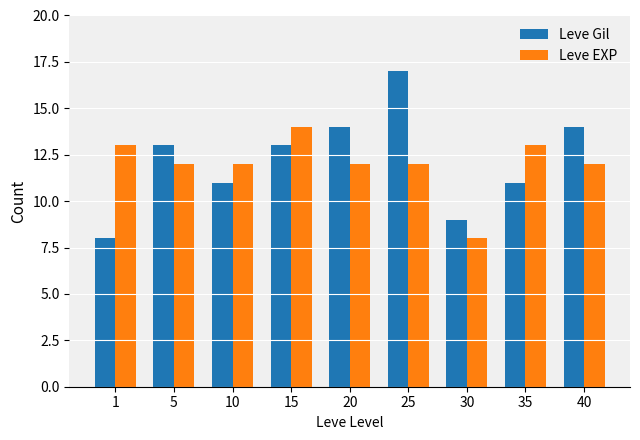

How many bars are there in each group?

2